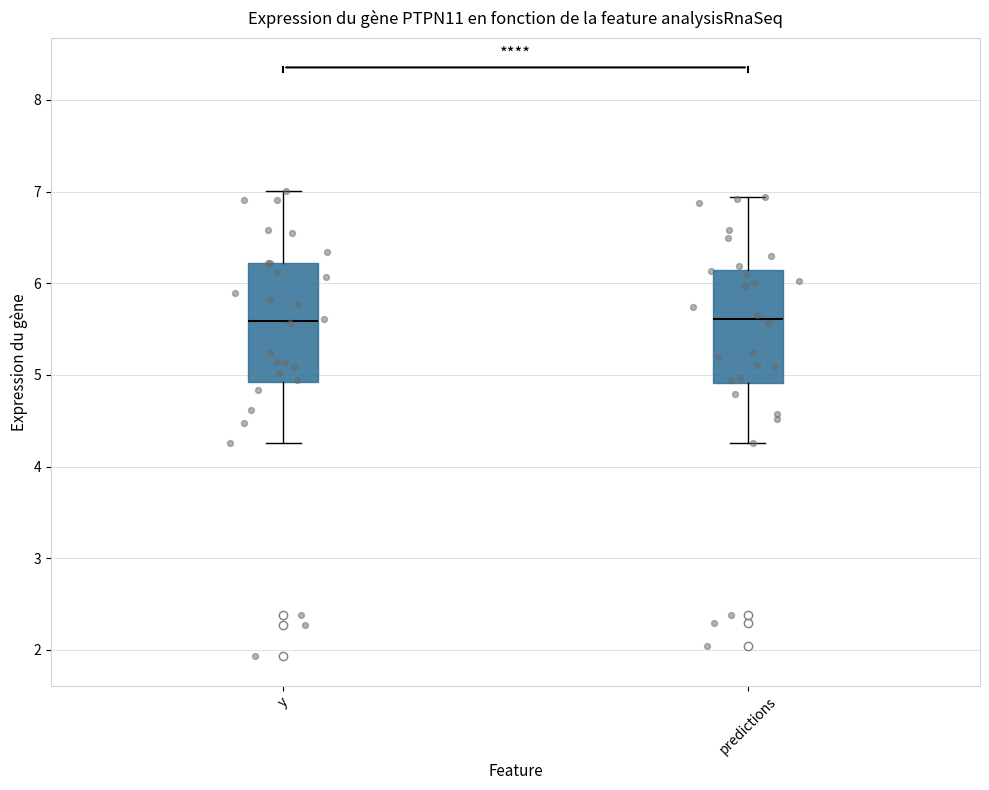

Reading left to right, read every box against the y-axis: the position of its median line, the range the box covers, and the ends of its whiskers. The values are not printed on the chart, so give them approximately, as read against the axis.

y: median 5.6, box 4.9 to 6.2, whiskers 4.3 to 7.0
predictions: median 5.6, box 4.9 to 6.1, whiskers 4.3 to 6.9